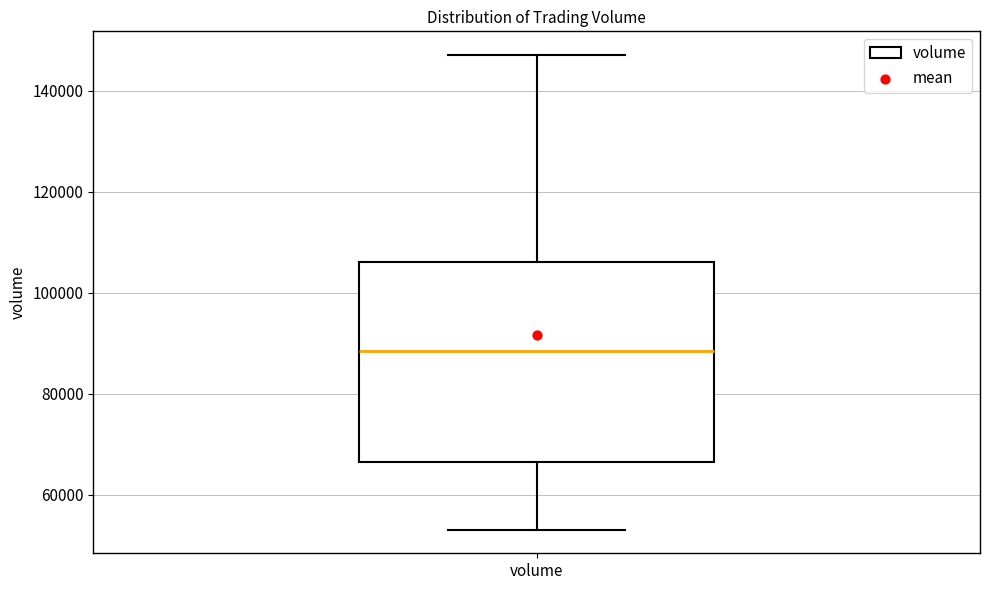

Read this box plot against the y-axis: the position of the median line, the range covered by the box, and the ends of both whiskers. The values are not printed on the chart, so give them approximately, as read against the axis.

median 88000, box 66000 to 106000, whiskers 54000 to 148000